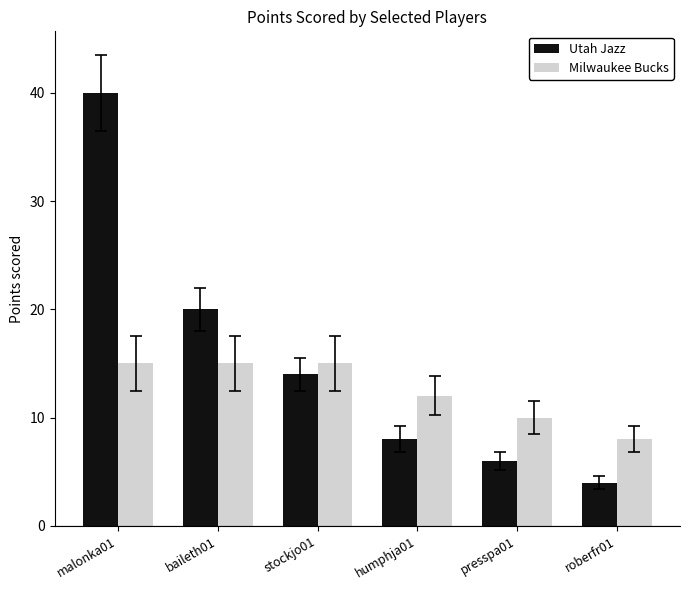

What position from the left is baileth01?

2